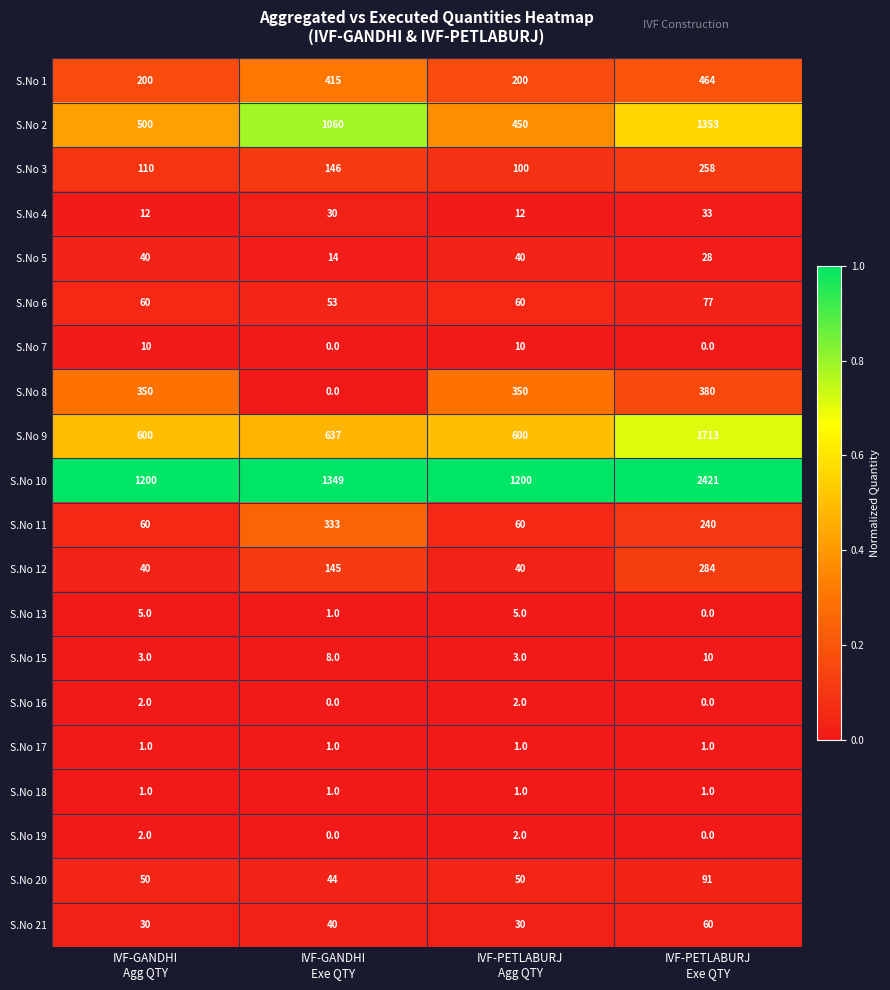

How many S.No 6 values are between 60 and 77?

3